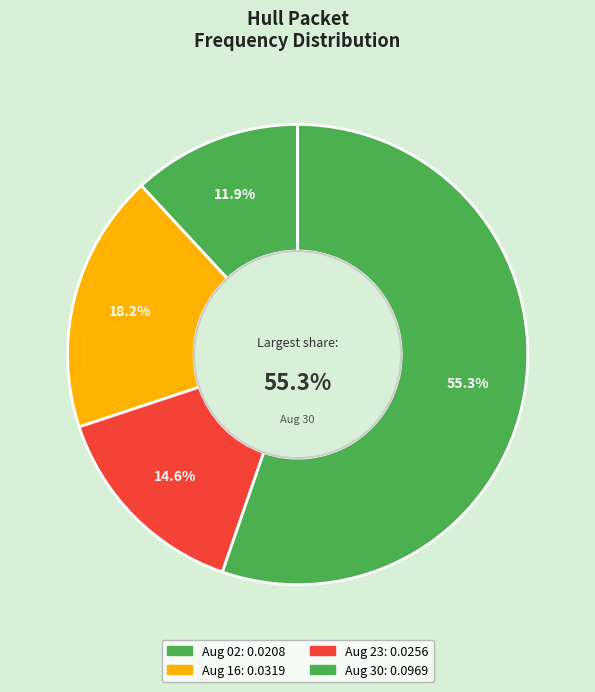

What percentage is the 1803.08.23_HullPacket slice, to the nearest percent?

15%